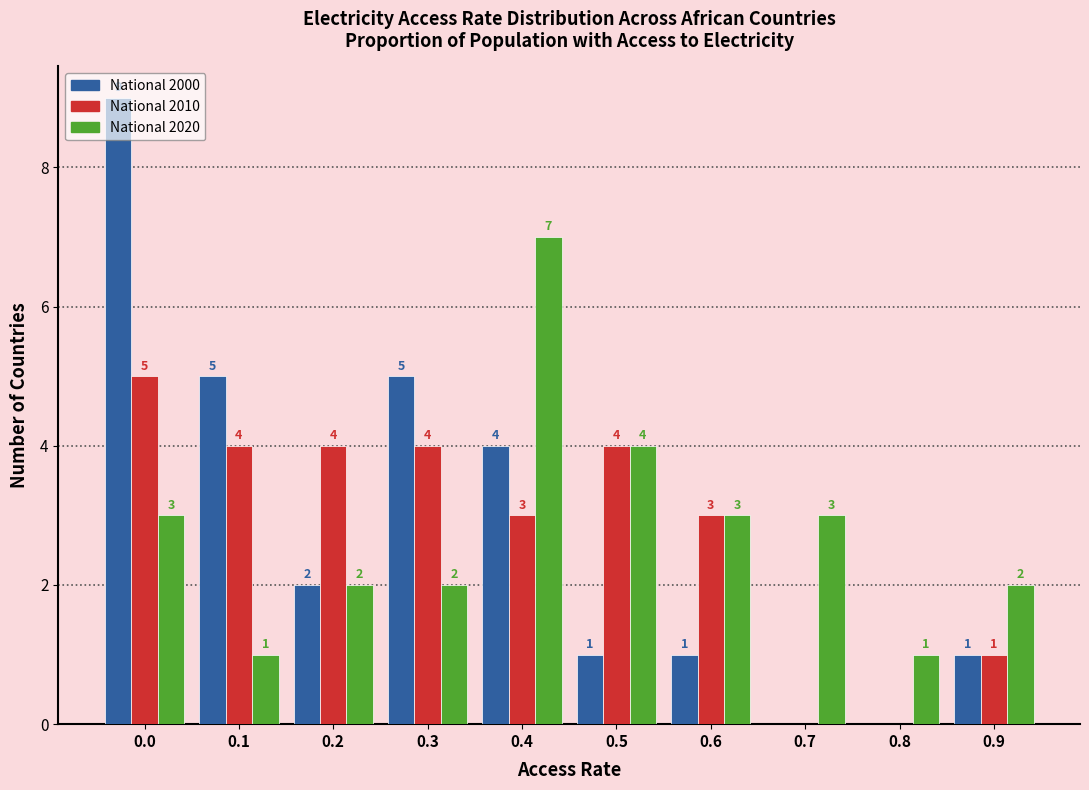

What is the greatest value displayed?

9